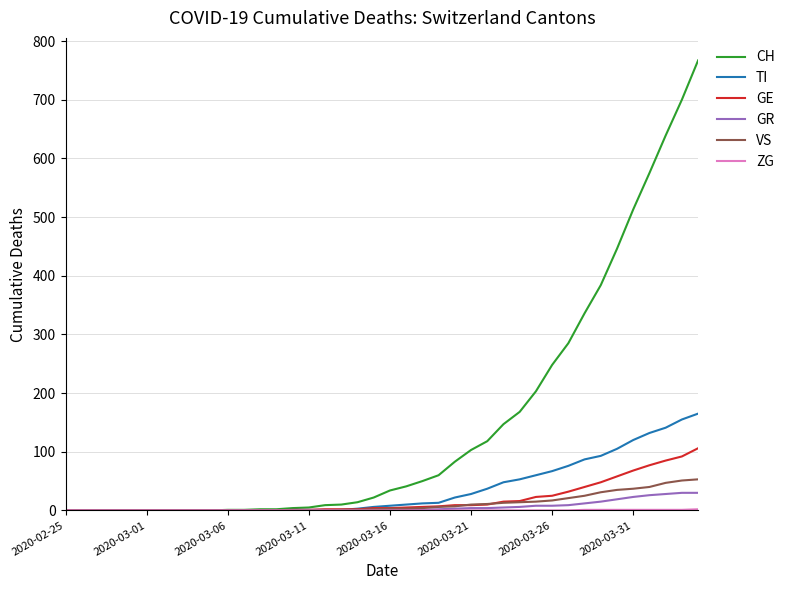

Which series has the widest spread of values?

CH